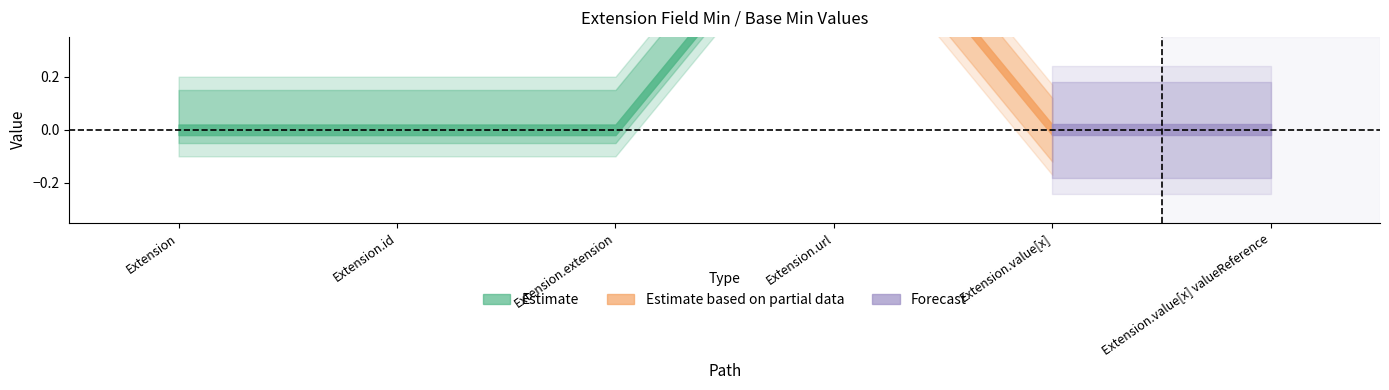

What is the maximum value for Min?

1